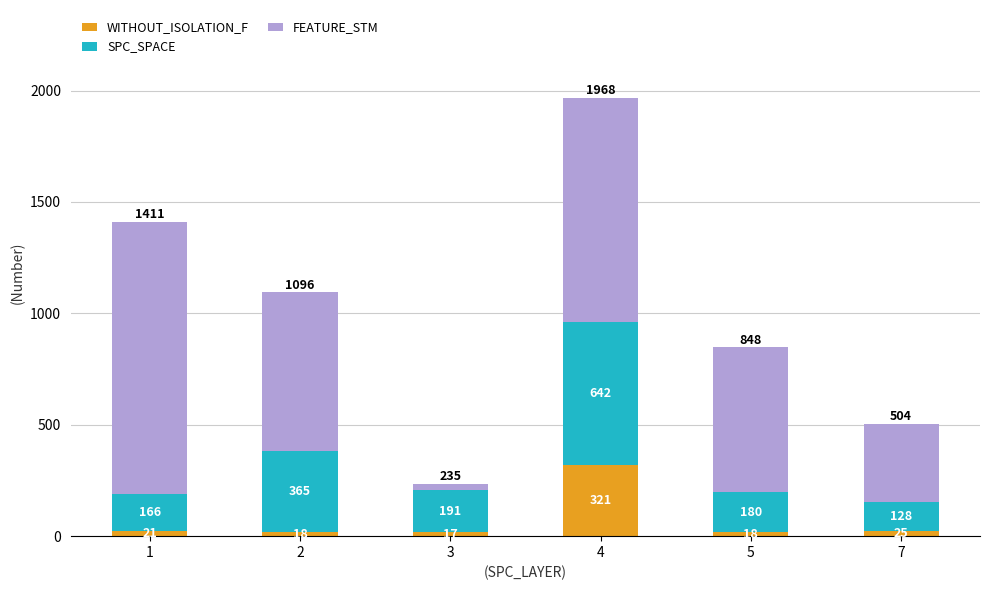

At which category is the sum across all series the highest?

4